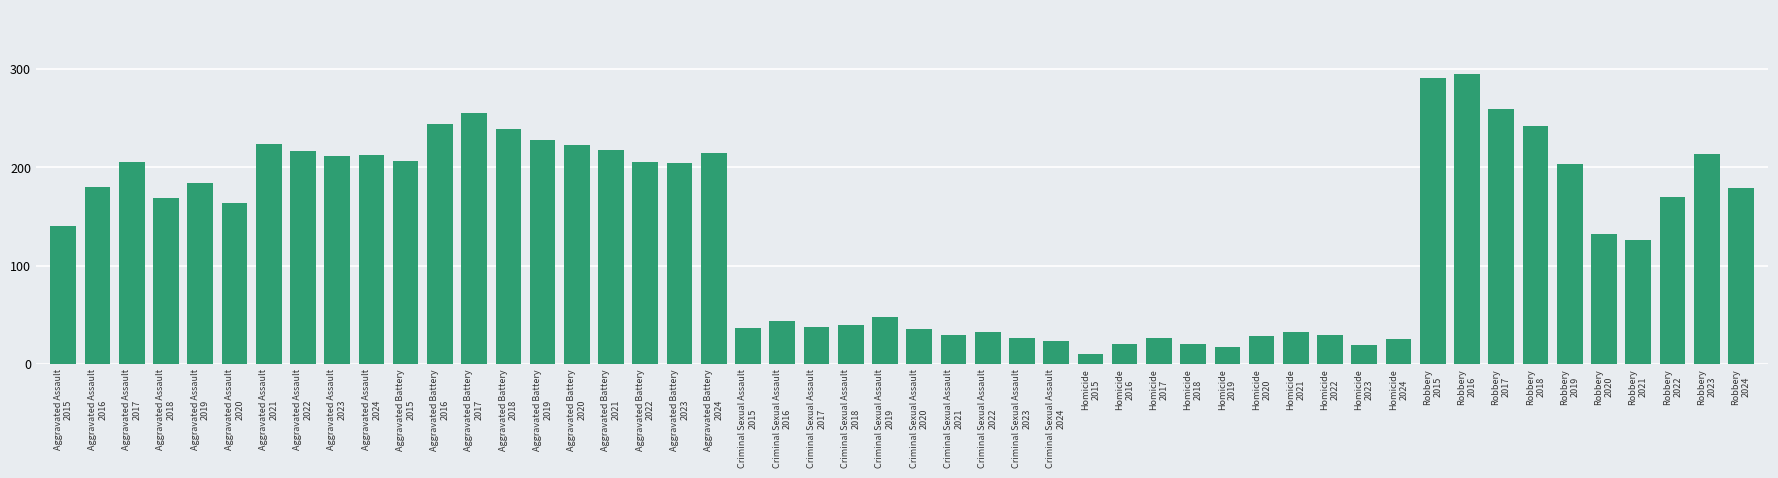

What is the difference between the maximum and minimum values?

285